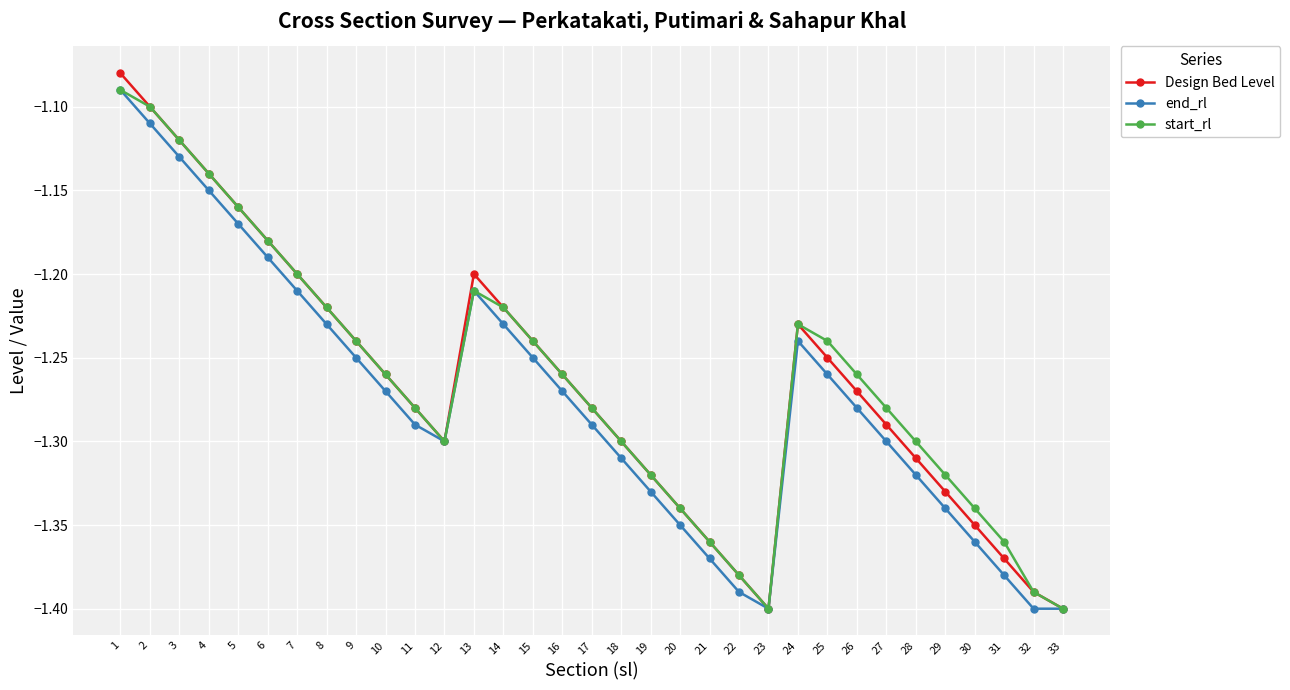

The Design Bed Level series shows -1.2 at 9. True or false?

True